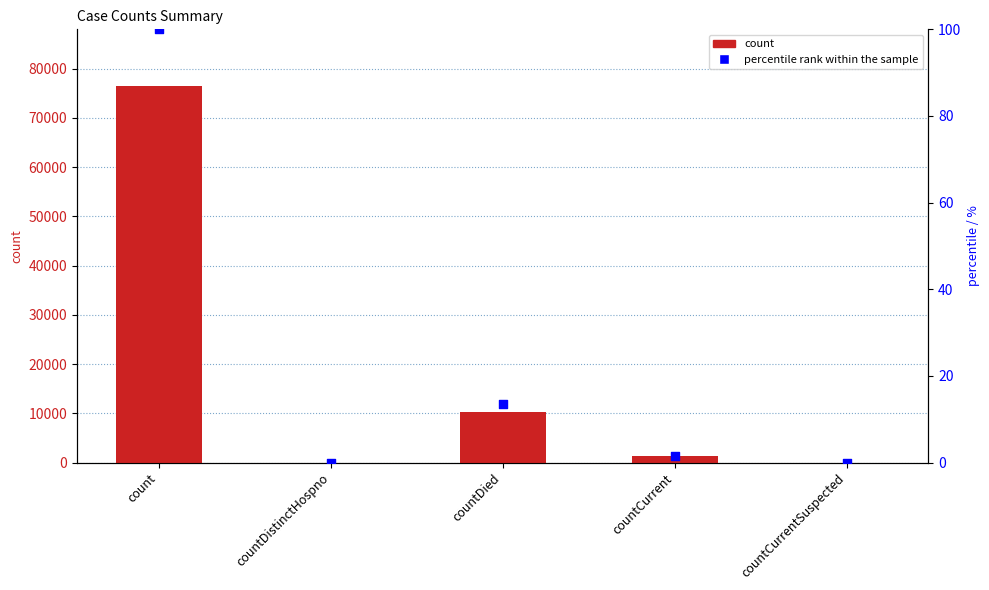

What is the total value across all series at countDied?

10317.5